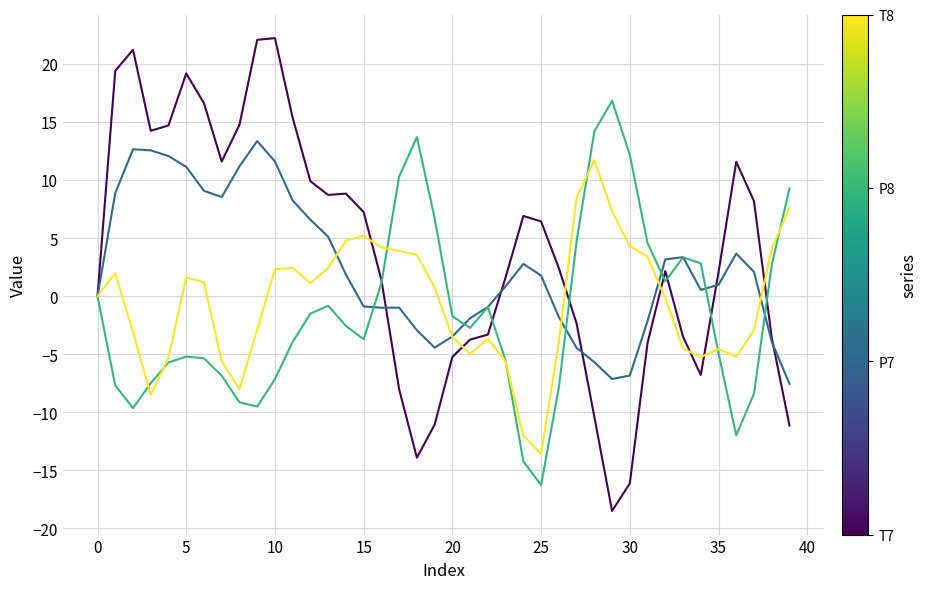

What is the minimum value shown in the chart?

-18.5